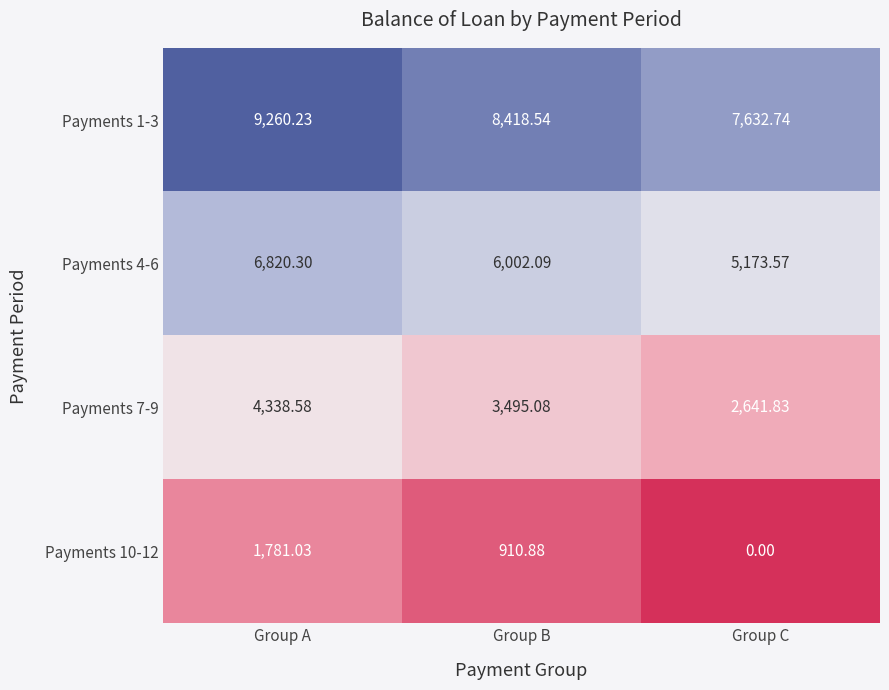

Rank the series by their average value, from lowest to highest.

Payments 10-12, Payments 7-9, Payments 4-6, Payments 1-3